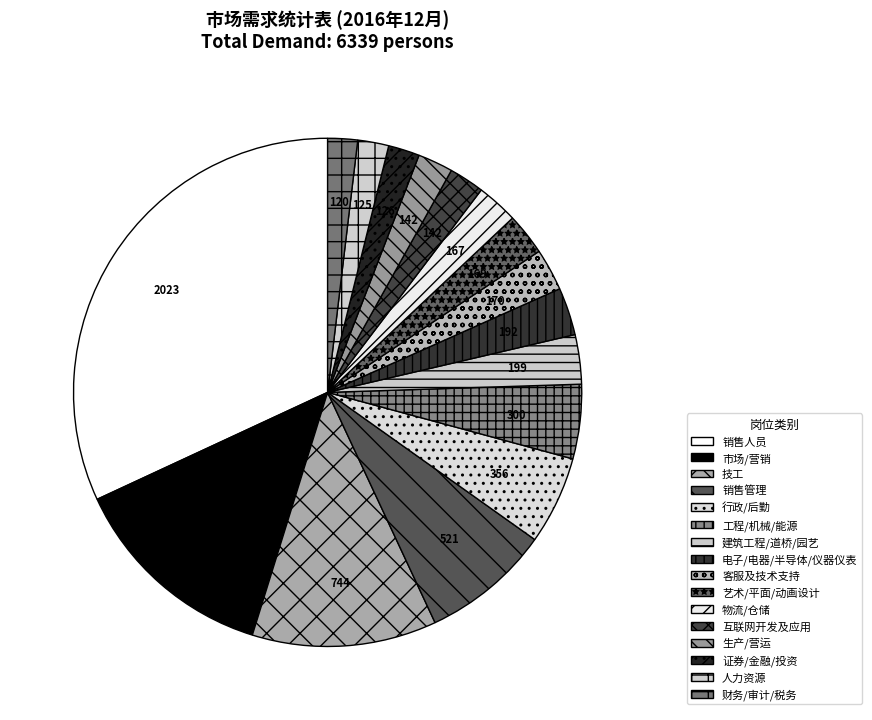

Is 行政/后勤 the majority of the pie?

No